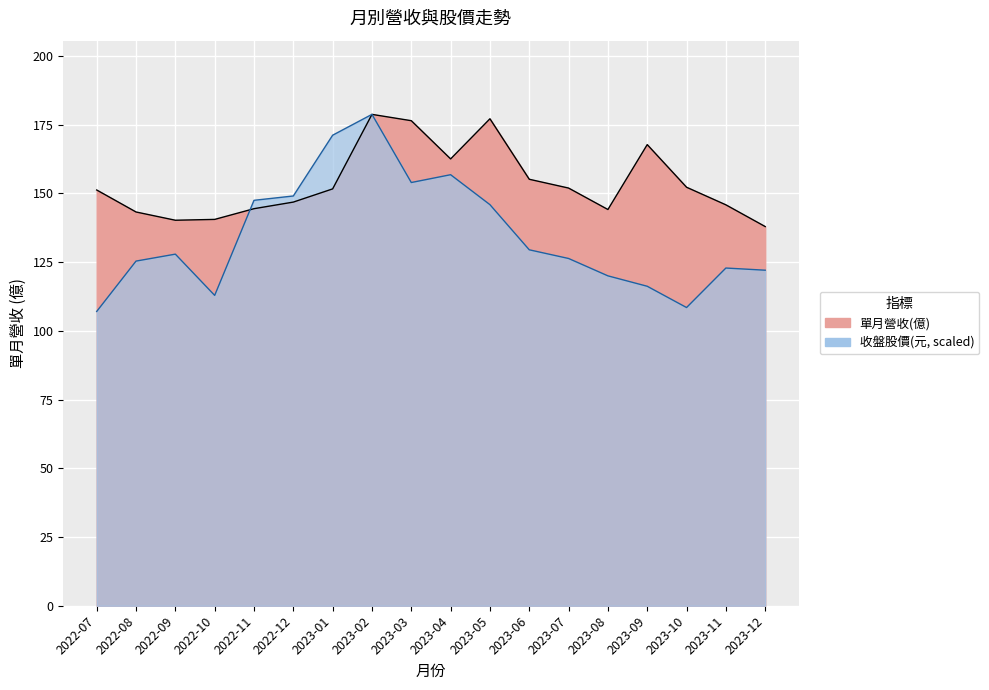

How many interior local peaks does the 單月營收(億) series have?

3